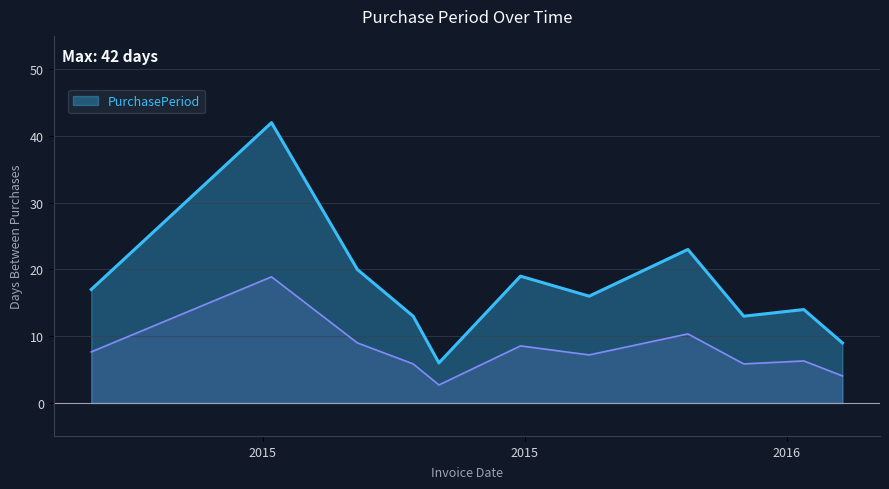

True or false: the data shows 0.7 at 2015-10-12.

False